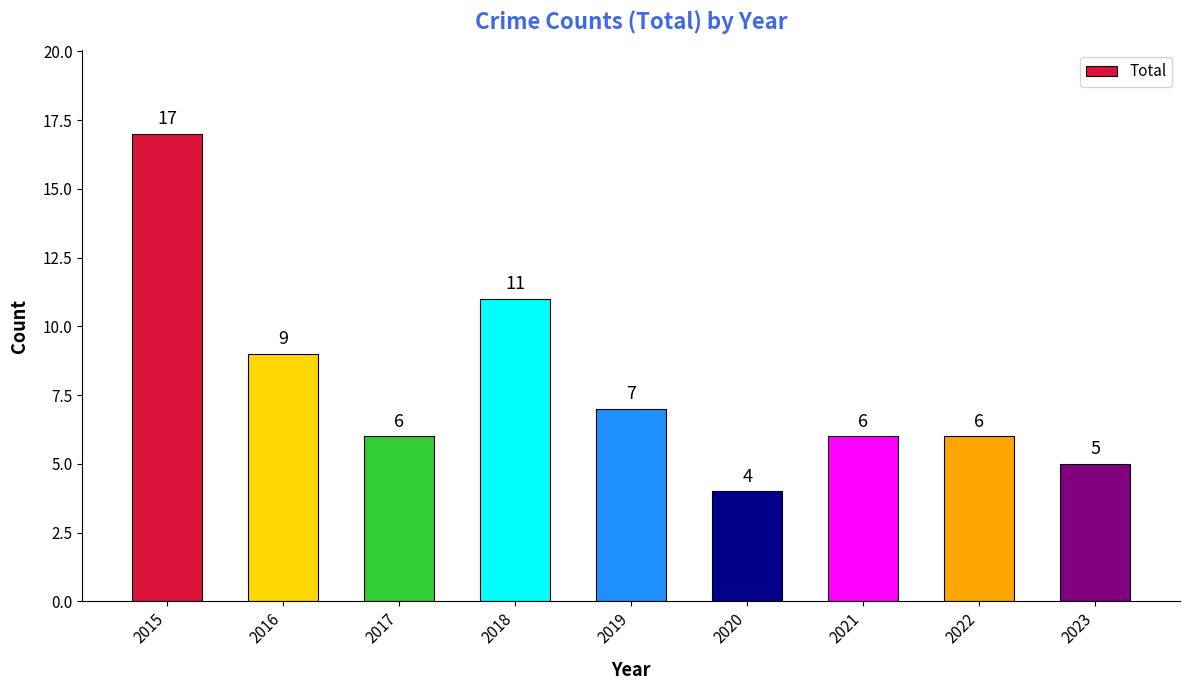

At which label is the value closest to 10?

2016